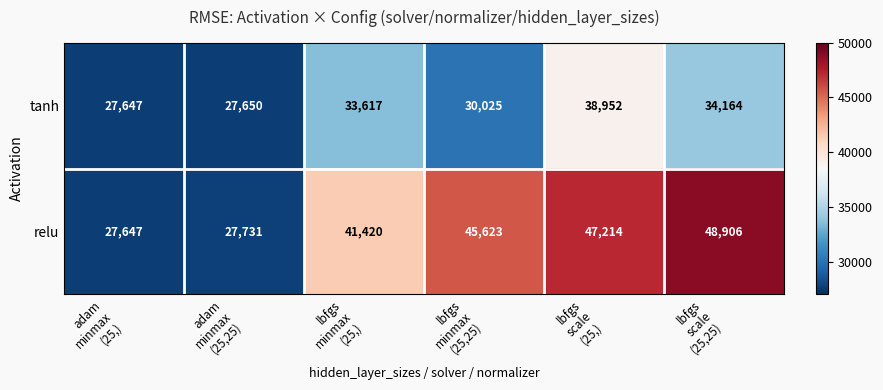

Which series has the largest total across all categories?

relu